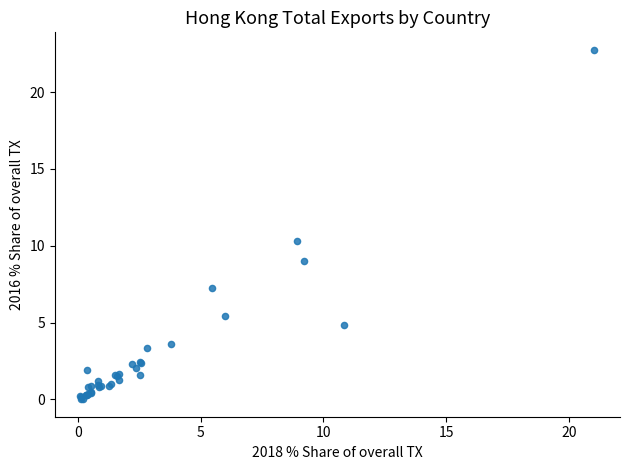

What Y value in the scatter plot is closest to 11?

10.3